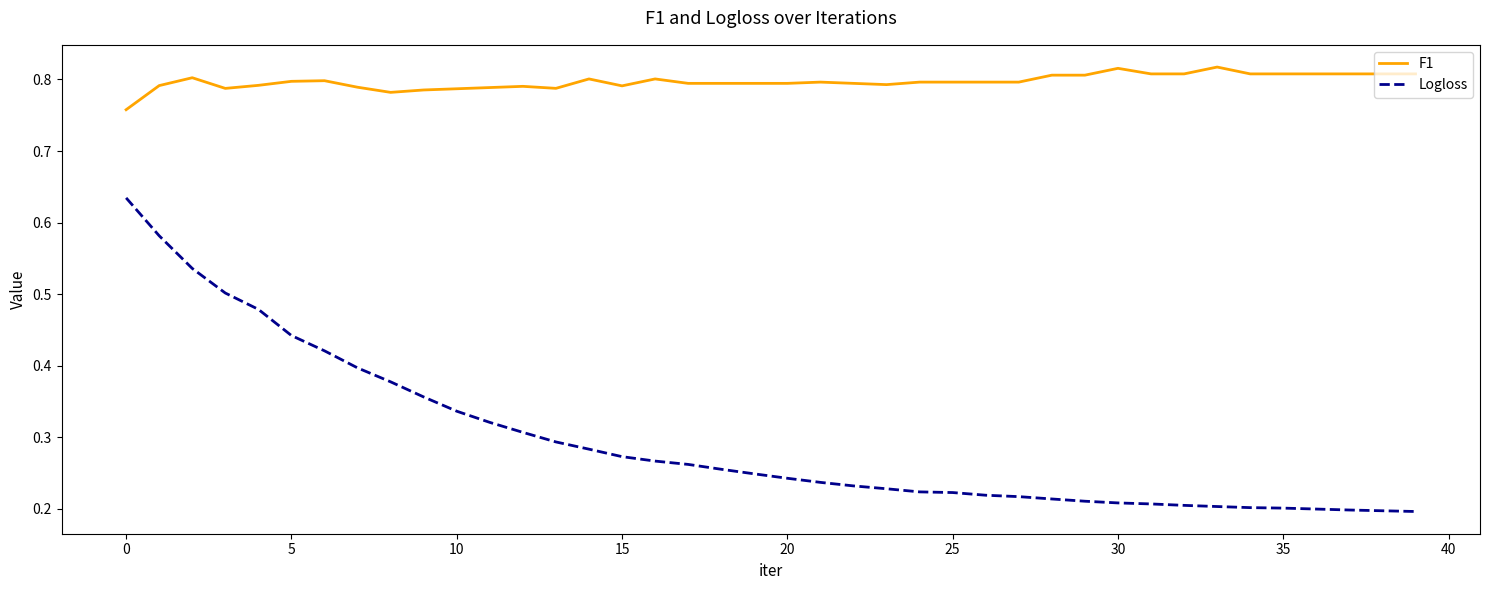

List the series in order of their peak value, highest first.

F1, Logloss